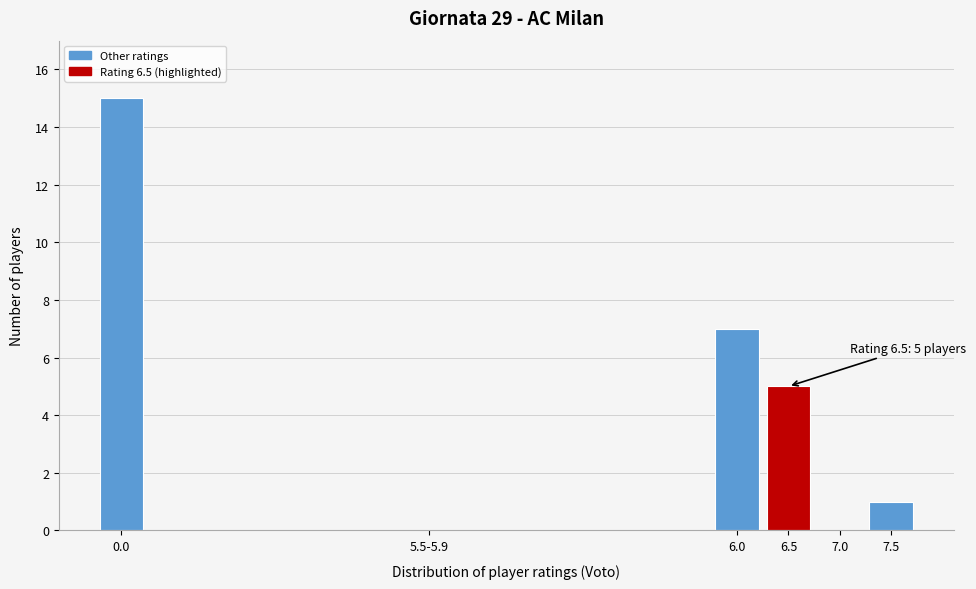

Reading right to left, transcribe all the data shown in this chart.

7.5=1	7.0=0	6.5=5	6.0=7	5.5-5.9=0	0.0=15